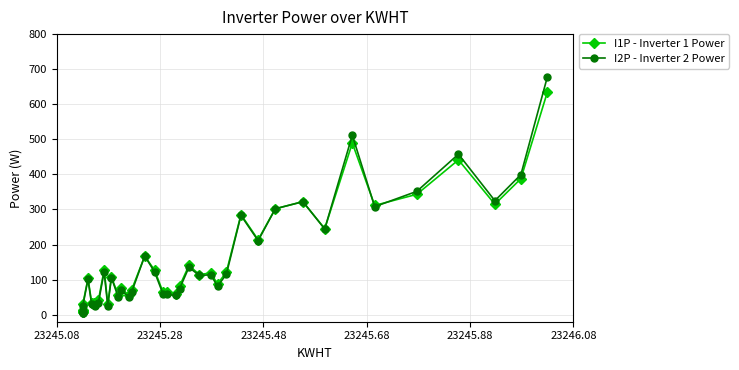

What is the average value of the I2P - Inverter 2 Power series?

156.2